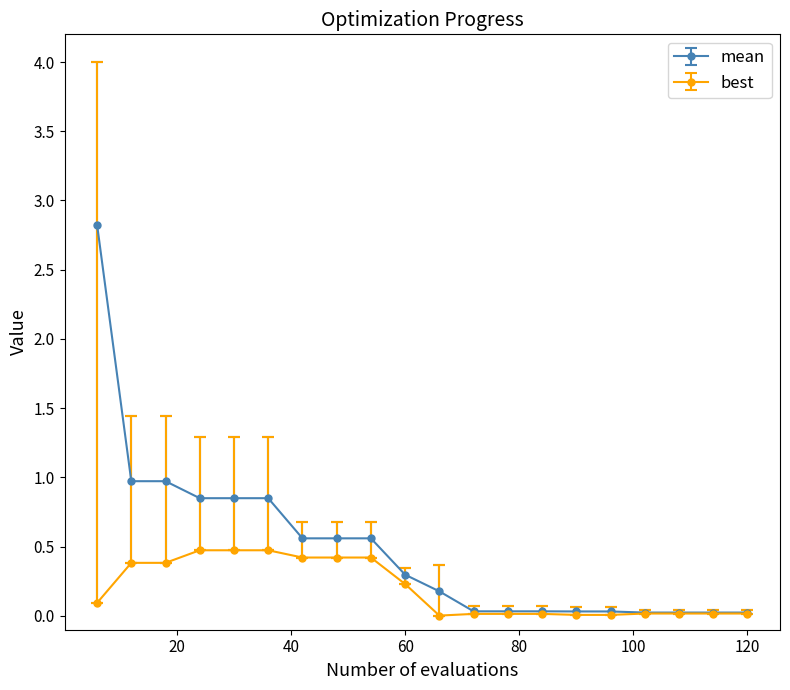

What is the maximum value for best?

0.5